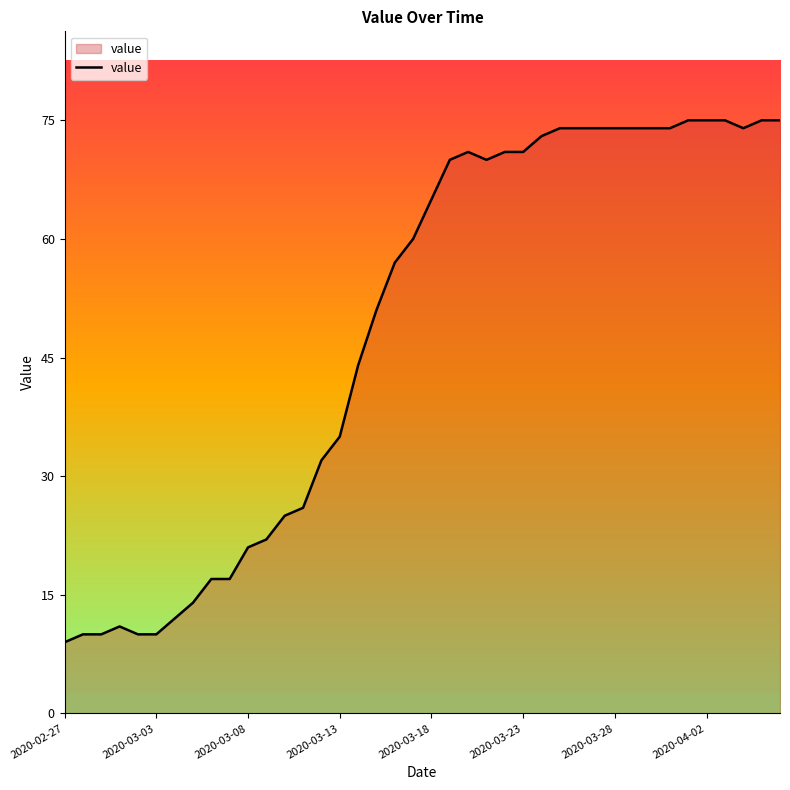

What is the minimum value shown in the chart?

9